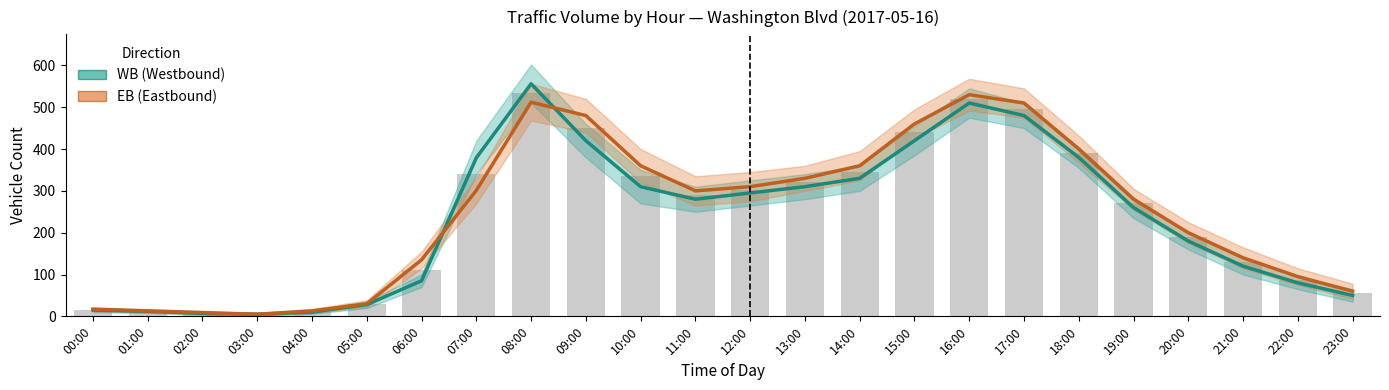

What is the total value across all series at 07:00?

680